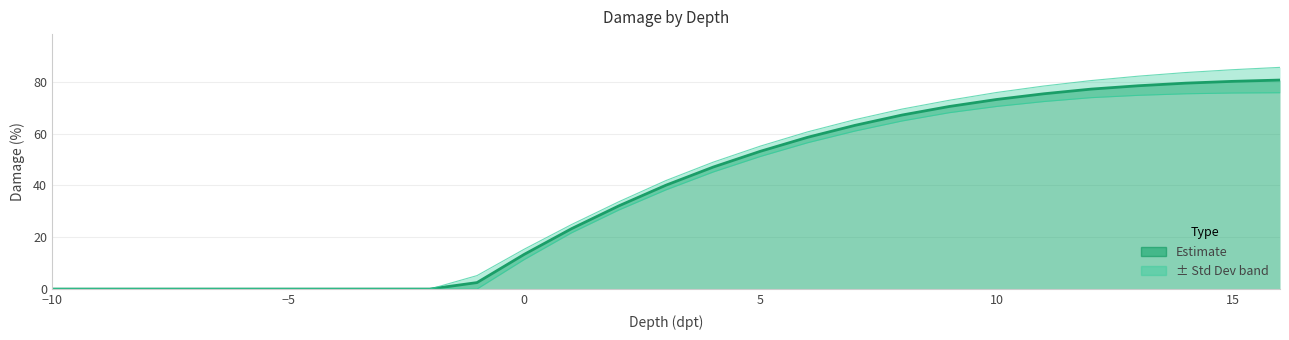

What is the average value?

37.6